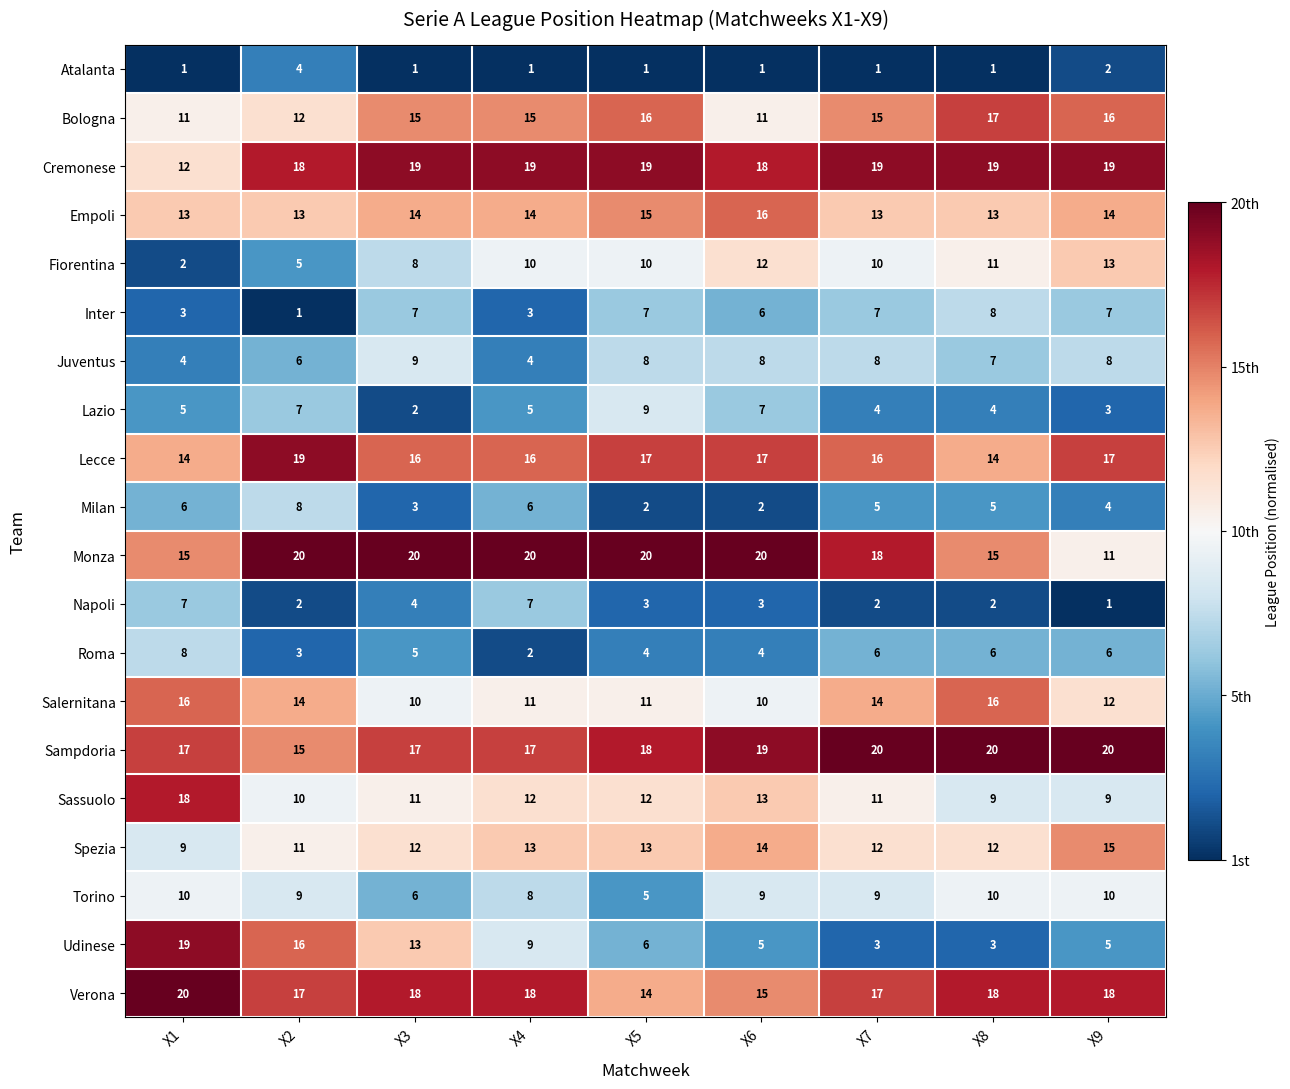

At which label is Atalanta closest to 2?

X9